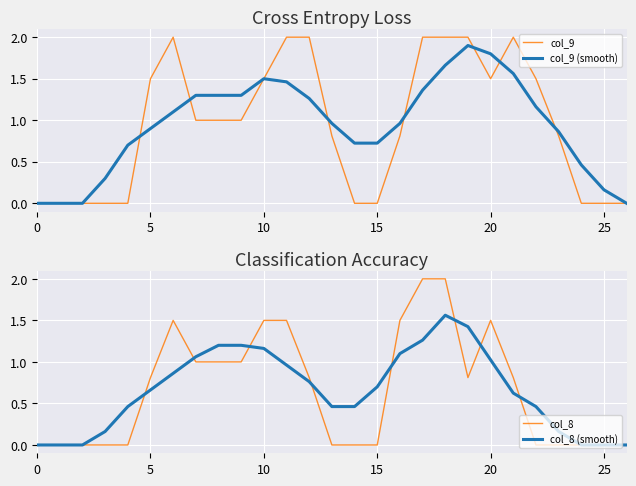

What is the value of the col_9 point at the 6th from the left?

1.5